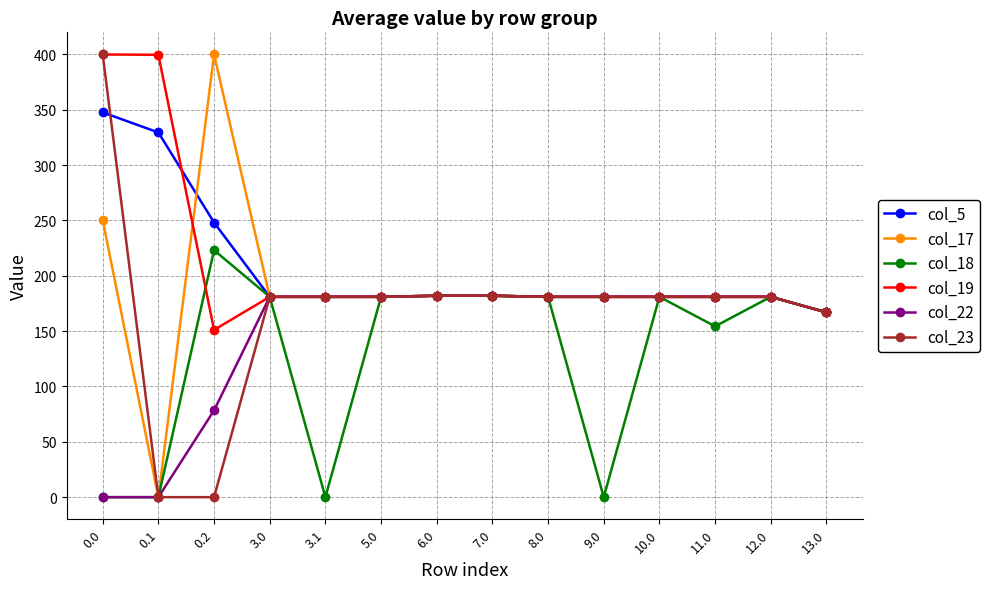

What is the total value across all series at 0.1?

729.2